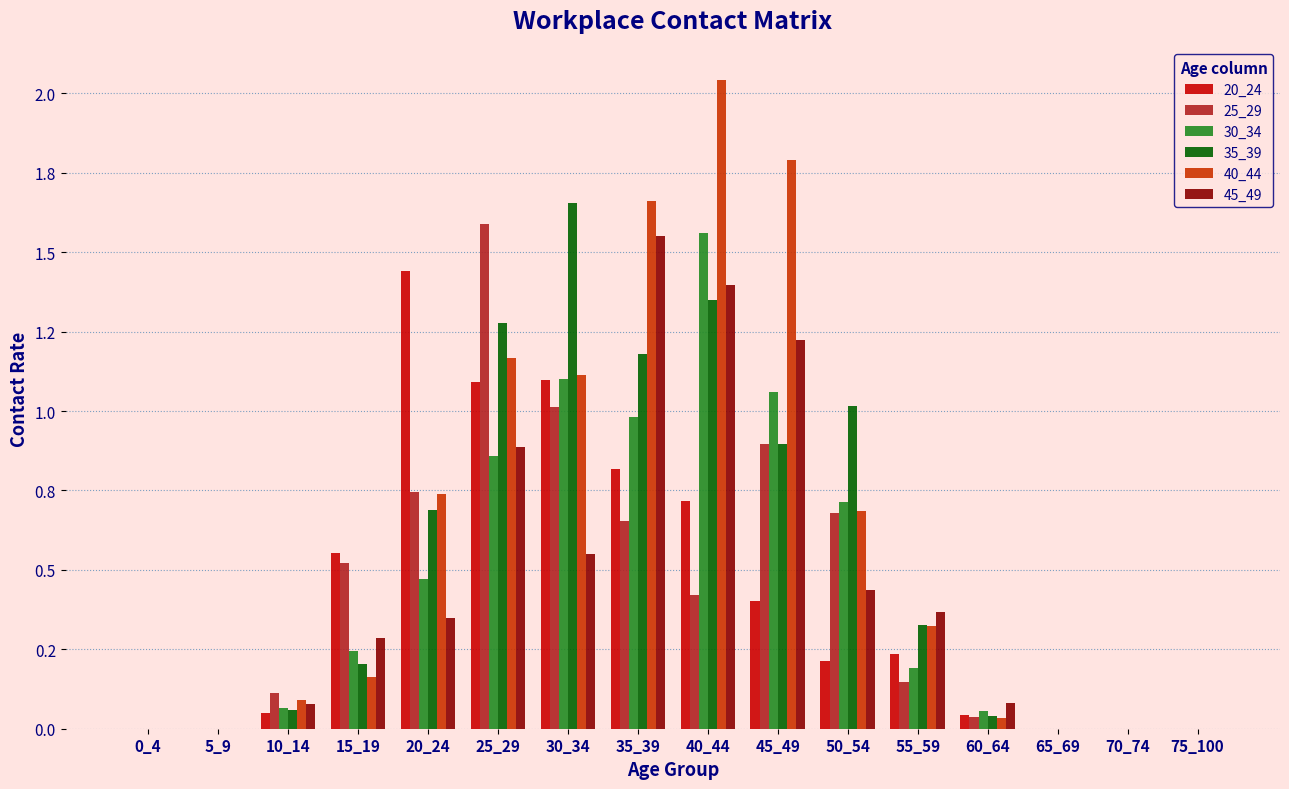

What is the difference between the maximum and minimum values in the 30_34 series?

1.6